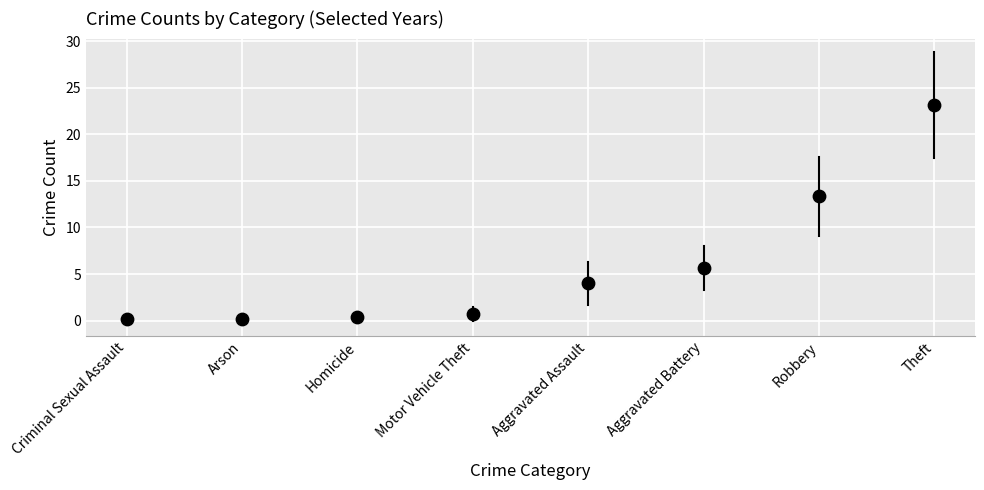

What is the range of Y values (max minus min)?

23.0